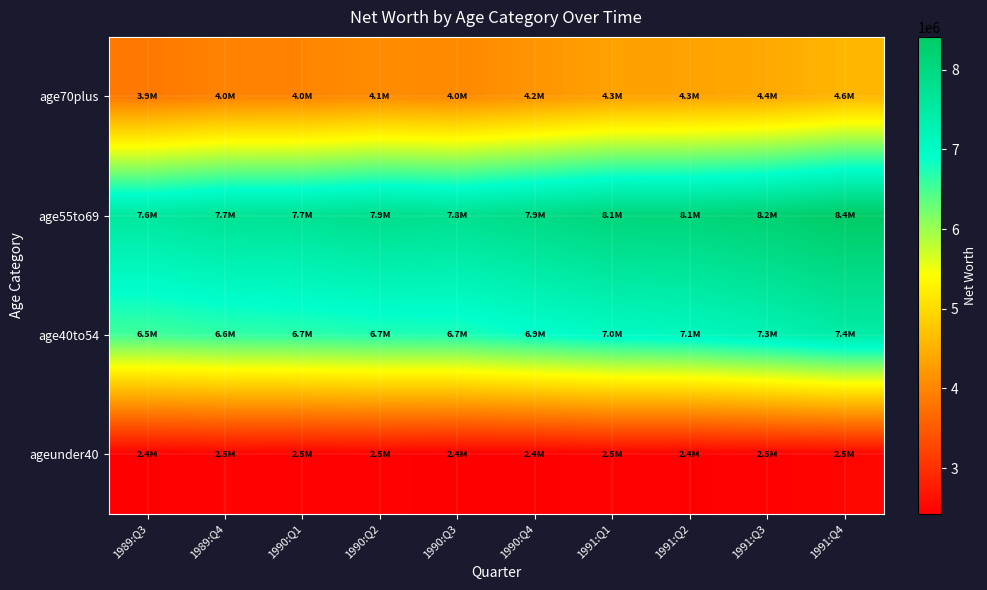

At 1991:Q2, list the series in order from largest to smallest.

age55to69, age40to54, age70plus, ageunder40